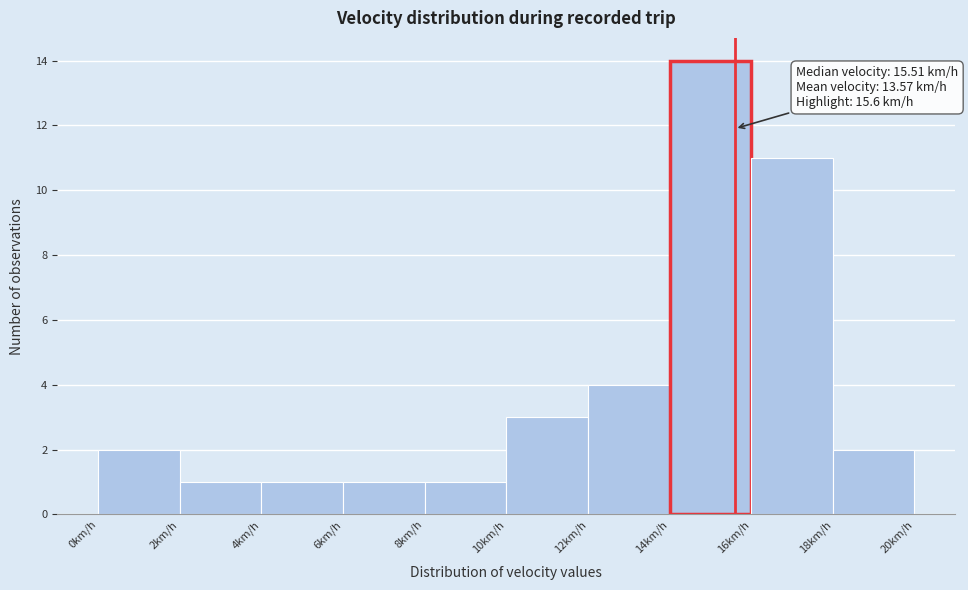

Over which range of the x-axis is the bar tallest?

14 to 16